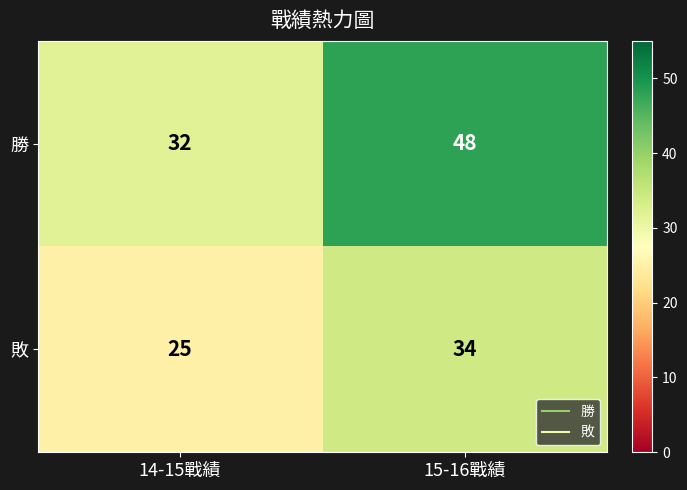

At which category does the chart reach its minimum across all series?

14-15戰績